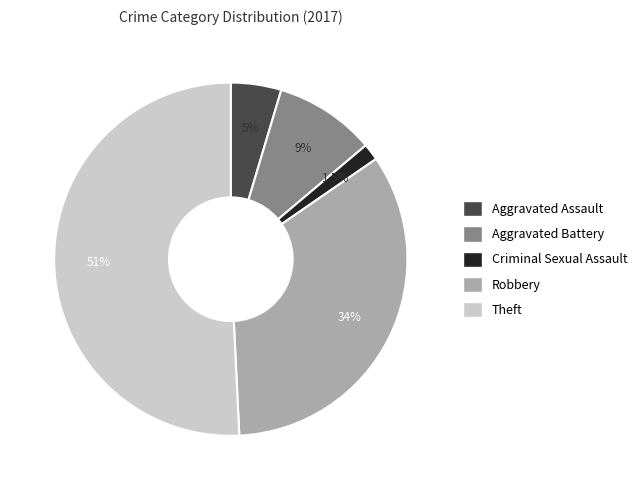

The Aggravated Battery slice represents 9% of the pie. True or false?

True